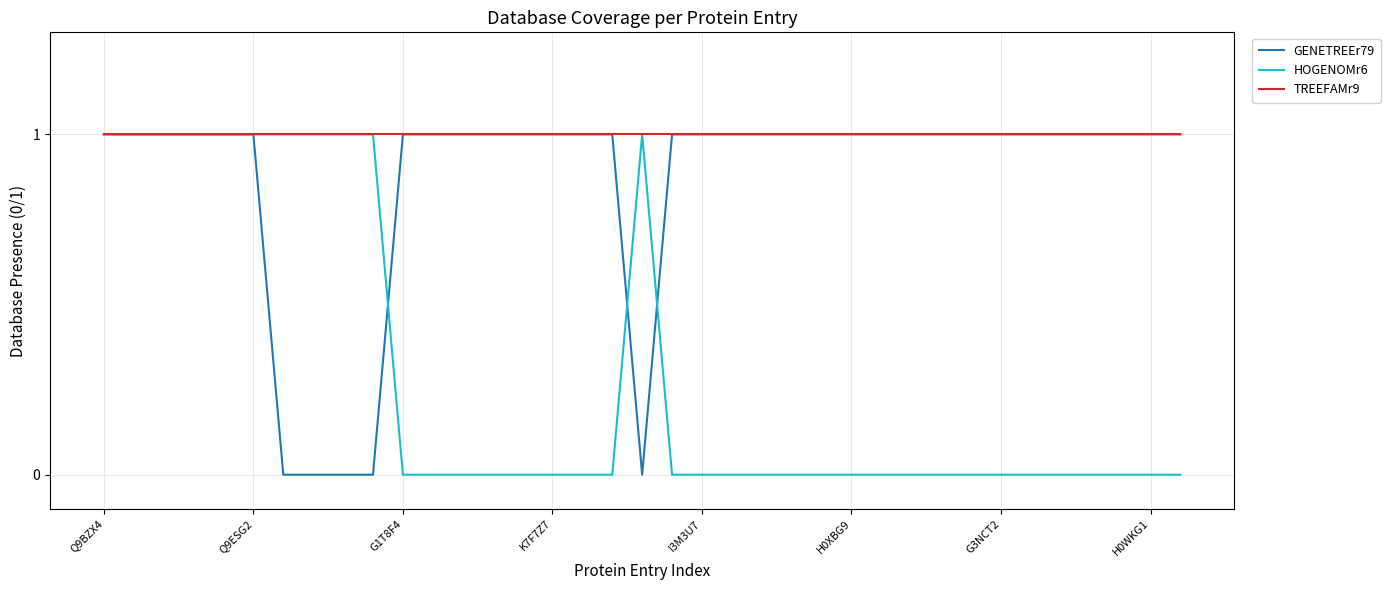

Rank the series by their average value, from lowest to highest.

HOGENOMr6, GENETREEr79, TREEFAMr9